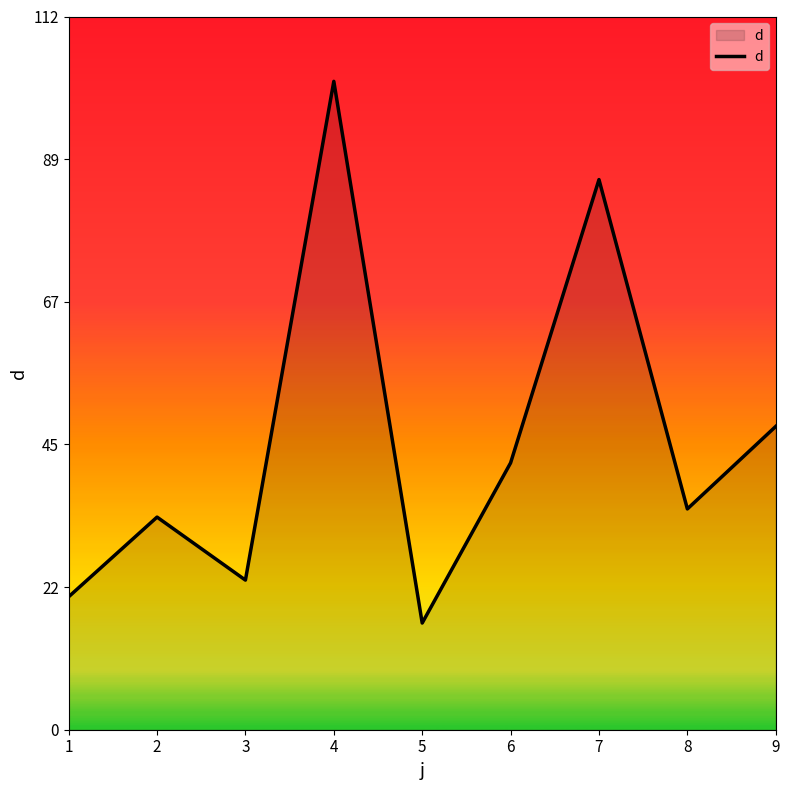

Is it true that the value at 4 is 101.7?

True